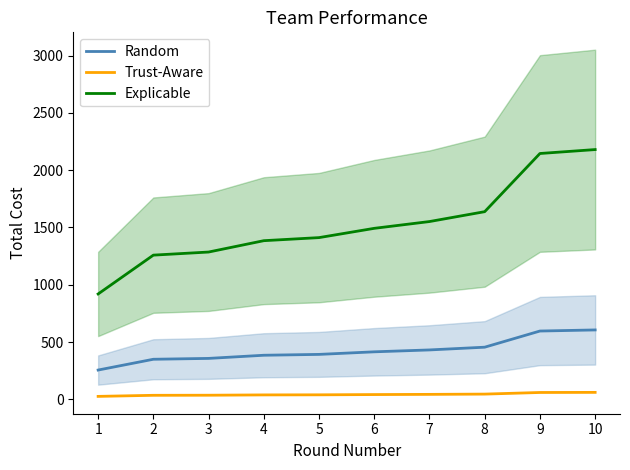

True or false: Random has more than 1 points higher than both neighbors.

False